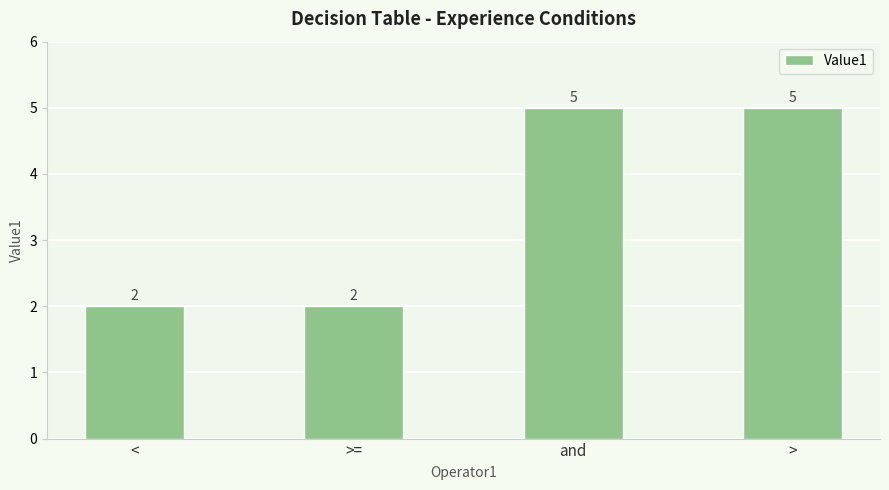

Reading left to right, list all the values displayed in this chart.

<=2	>==2	and=5	>=5